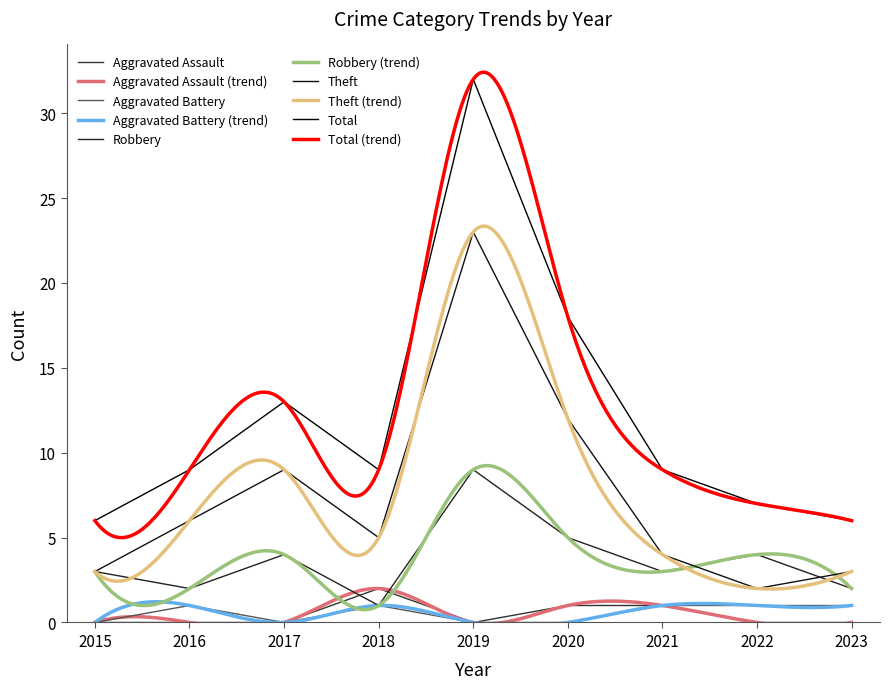

What is the total value across all series at 2021?

18